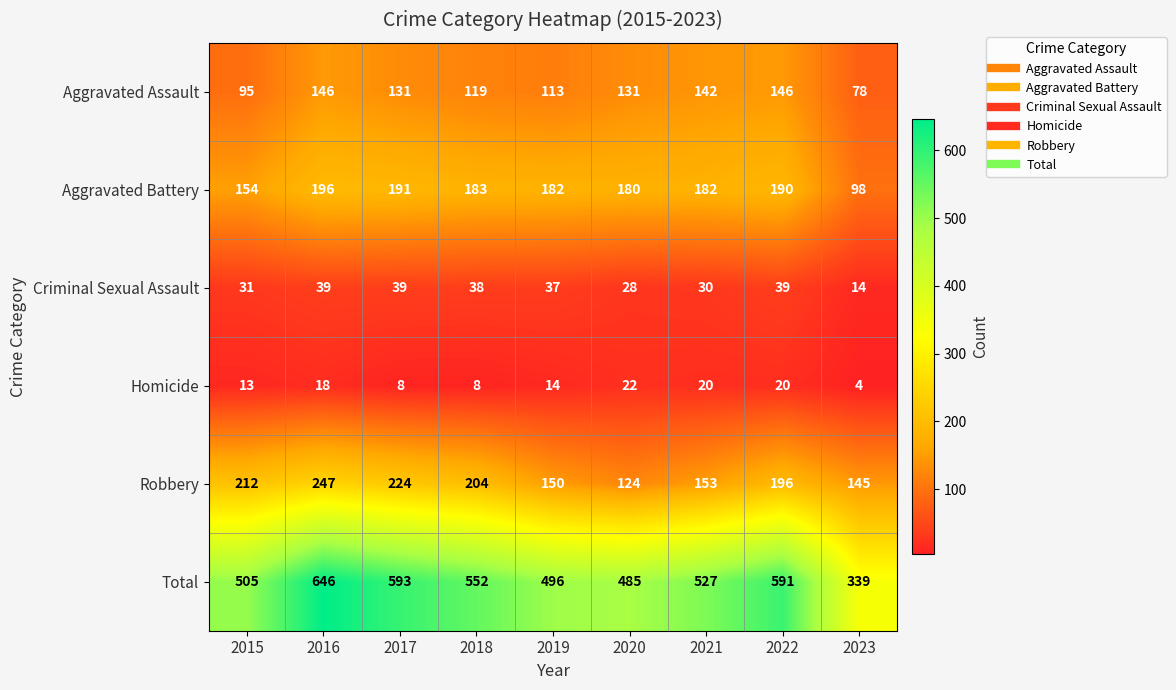

What is the difference between the maximum and minimum values in the Aggravated Assault series?

68